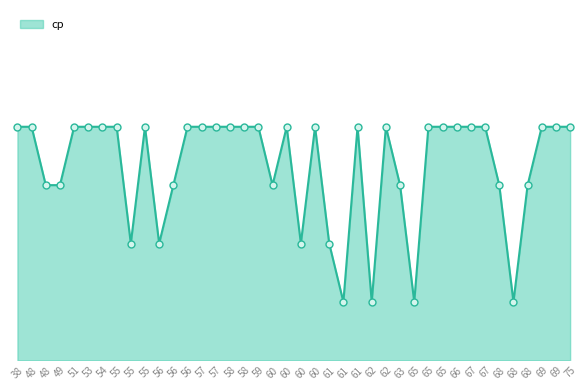

The value at 61 is 2. True or false?

False